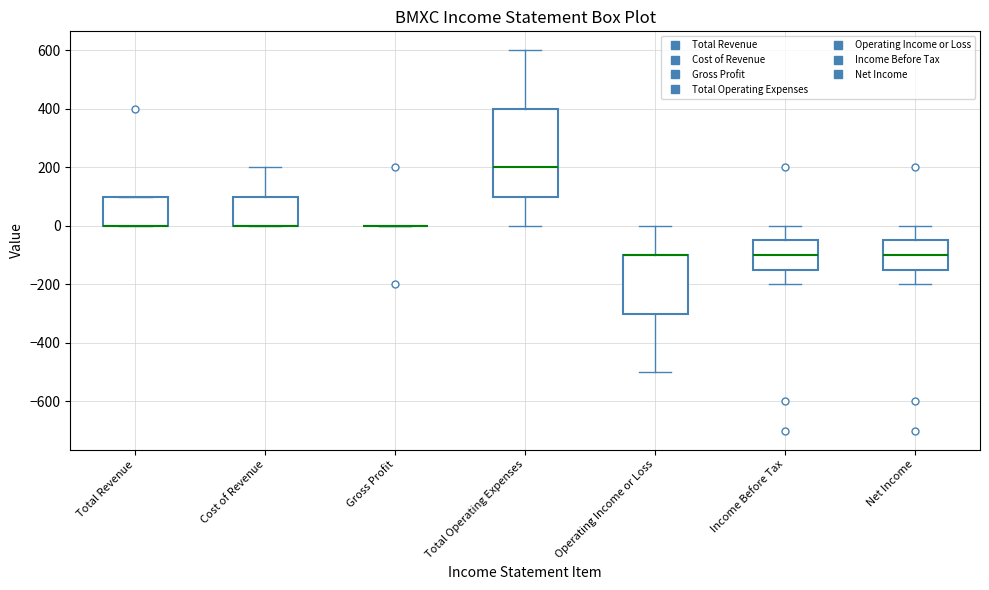

Reading left to right, transcribe this box plot: for each box, give where its median line is, the range the box spans, and where its two whiskers end, as read against the y-axis. The values are not printed on the chart, so give them approximately, as read against the axis.

Total Revenue: median 0 (drawn on the box's lower edge), box 0 to 100, whiskers 0 to 100
Cost of Revenue: median 0 (drawn on the box's lower edge), box 0 to 100, whiskers 0 to 200
Gross Profit: box collapsed to a line at 0, whiskers 0 to 0
Total Operating Expenses: median 200, box 100 to 400, whiskers 0 to 600
Operating Income or Loss: median -100 (drawn on the box's upper edge), box -300 to -100, whiskers -500 to 0
Income Before Tax: median -100, box -140 to -40, whiskers -200 to 0
Net Income: median -100, box -140 to -40, whiskers -200 to 0